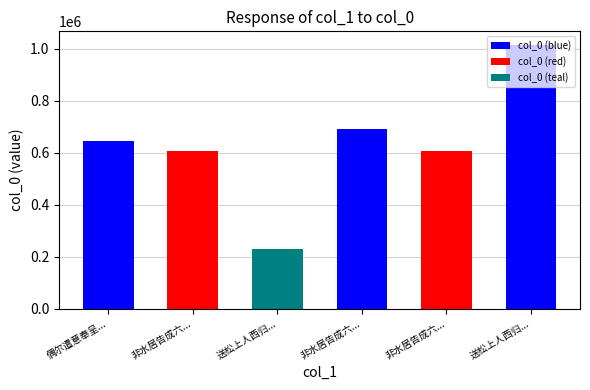

Count the number of data series in this chart.

1